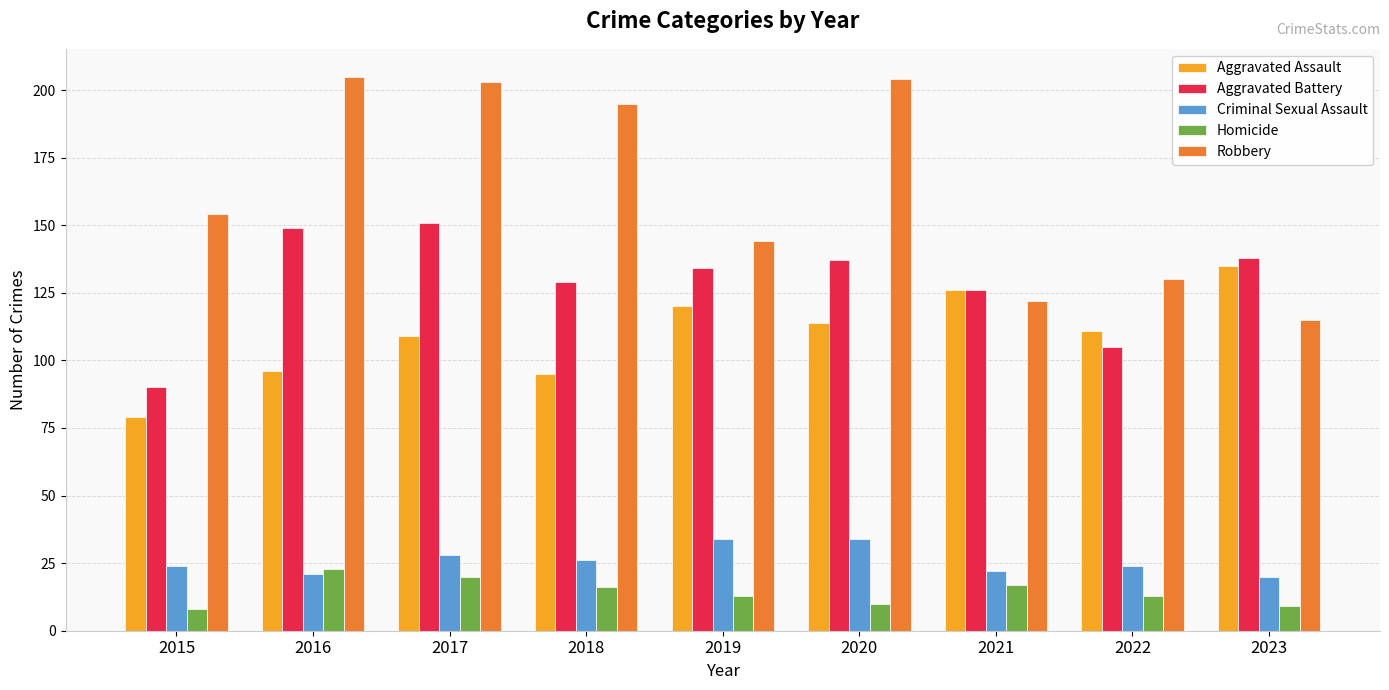

What is the difference between the maximum and second lowest values in the Criminal Sexual Assault series?

13